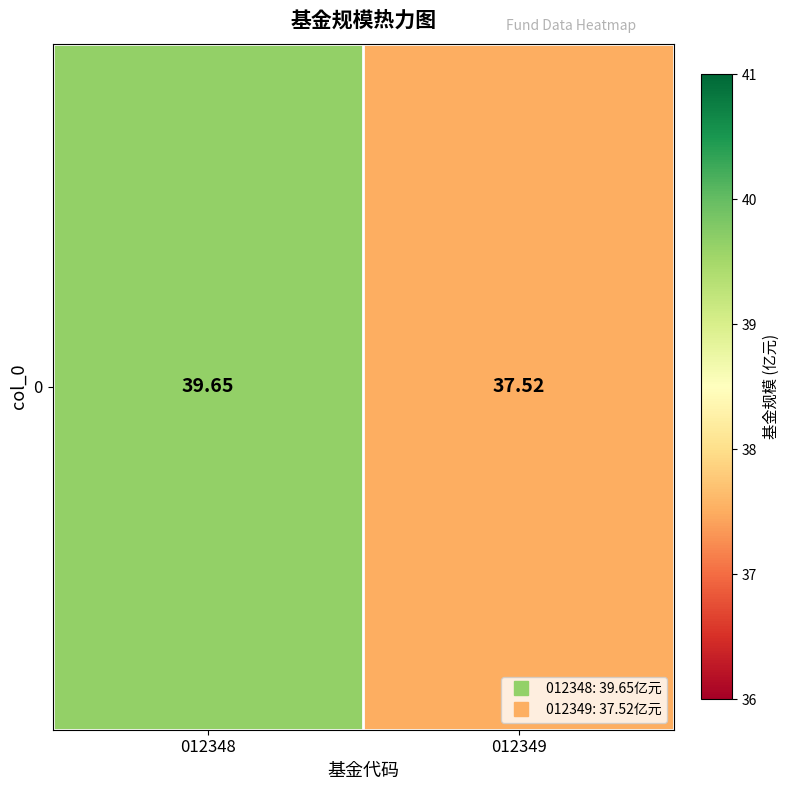

Read the value at 012348.

39.6